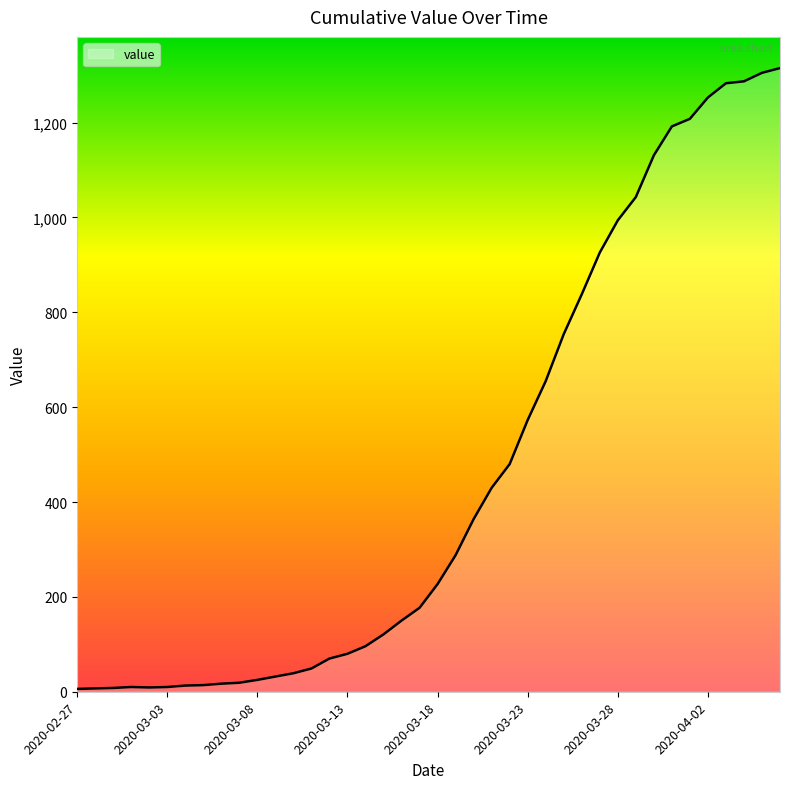

What is the minimum value shown in the chart?

6